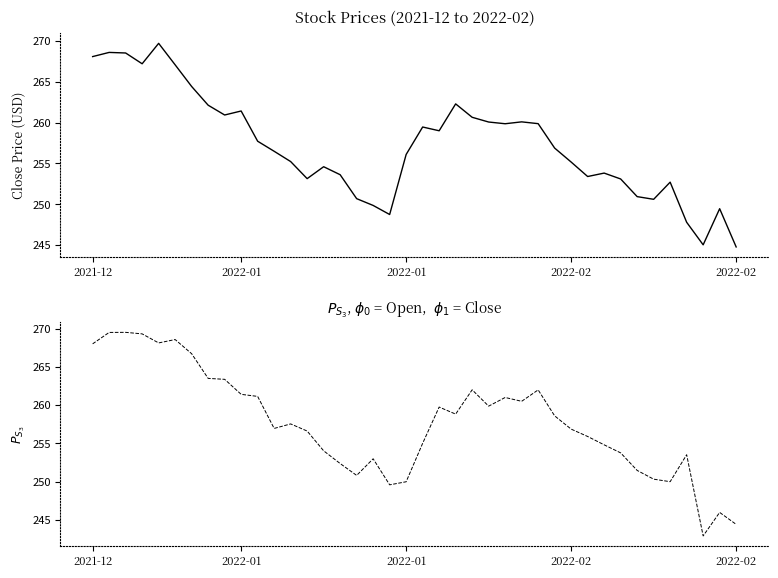

Reading right to left, transcribe all the data shown in this chart.

Close: 244.8	249.4	245.0	247.8	252.7	250.6	250.9	253.1	253.8	253.4	255.2	256.9	259.9	260.1	259.9	260.1	260.6	262.3	259.0	259.4	256.1	248.7	249.8	250.7	253.6	254.6	253.1	255.2	256.5	257.7	261.4	260.9	262.1	264.4	267.1	269.7	267.2	268.5	268.6	268.1
Open: 244.4	246.0	242.9	253.5	250.0	250.3	251.5	253.8	254.8	255.9	256.9	258.6	262.0	260.5	261.0	259.9	262.0	258.8	259.8	255.0	250.0	249.6	253.0	250.8	252.4	254.0	256.6	257.6	257.0	261.1	261.4	263.4	263.5	266.7	268.6	268.1	269.3	269.5	269.5	268.0